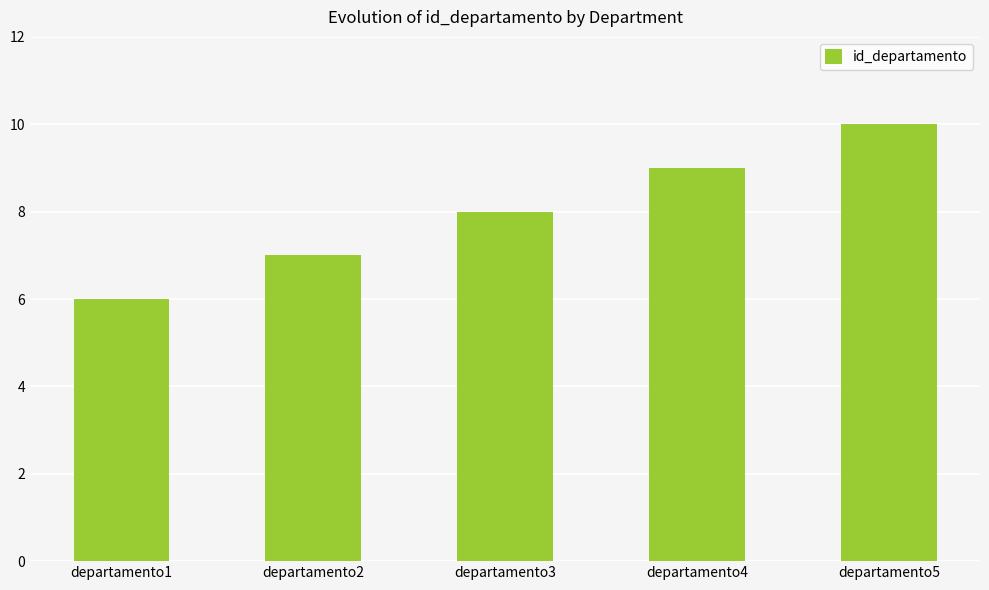

What is the change in value from departamento4 to departamento5?

+1